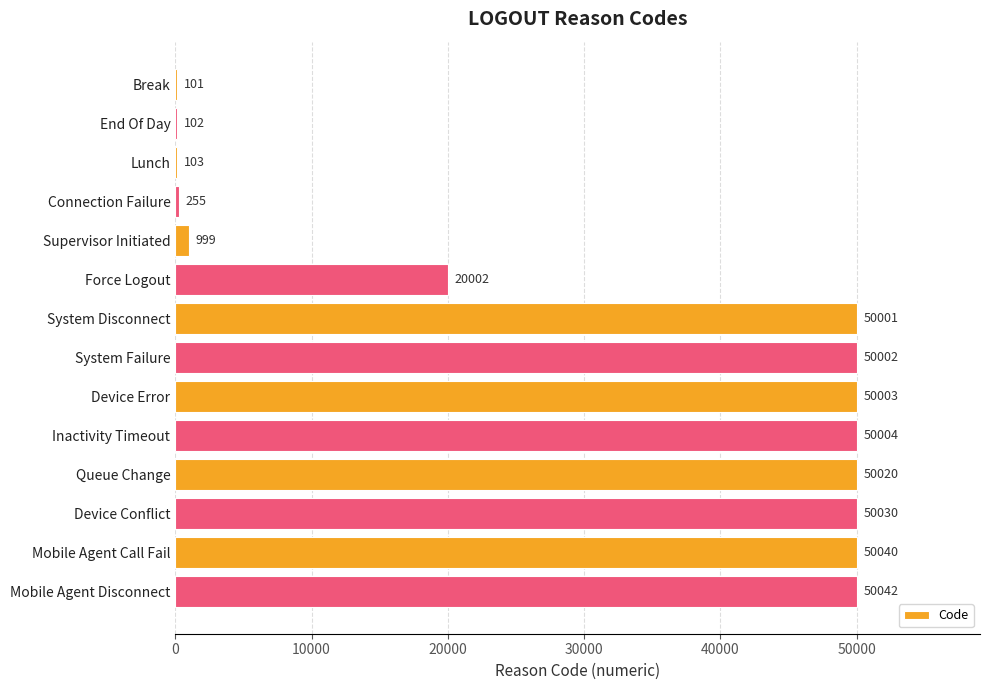

What is the sum of all values?

421704